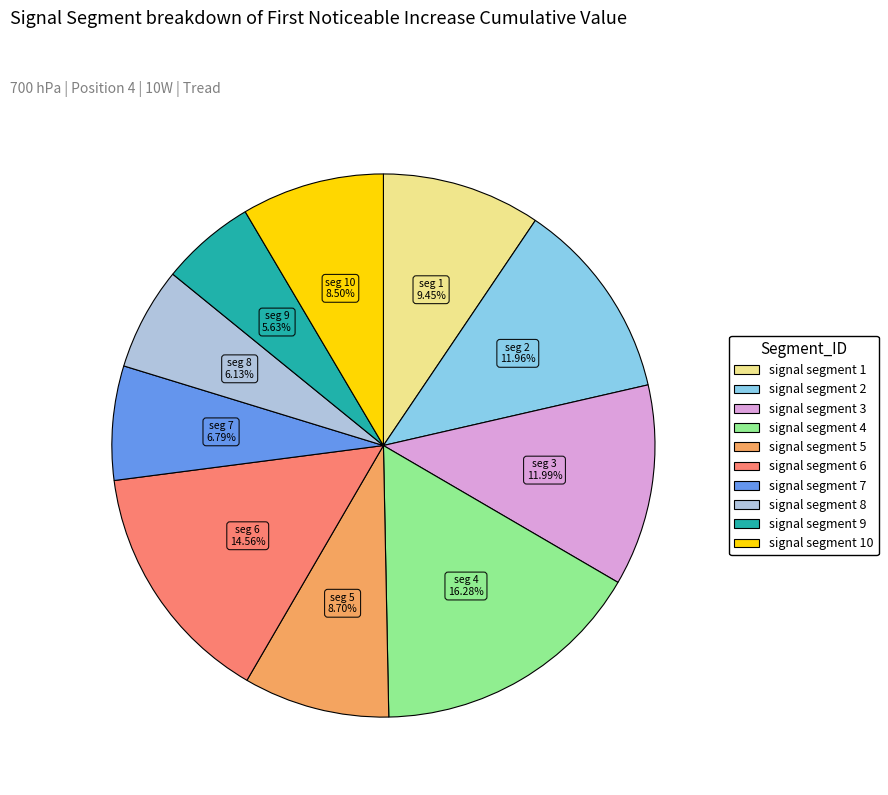

To the nearest percent, what is the average slice percentage?

10%